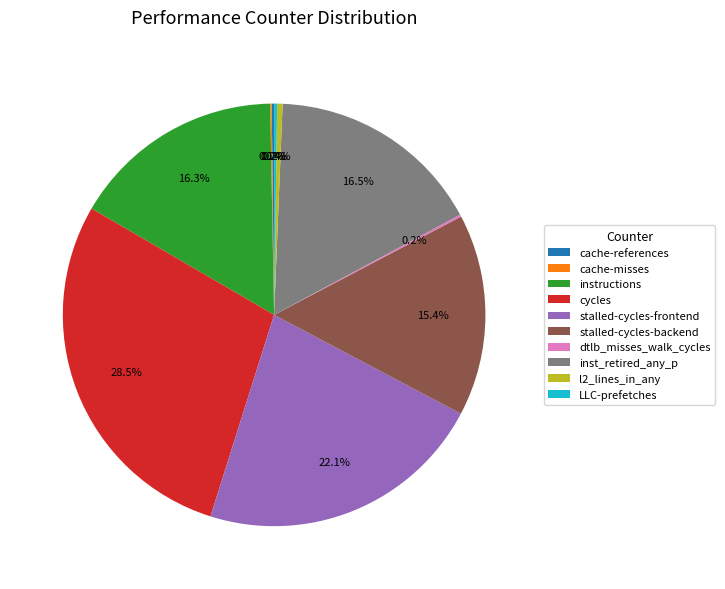

Approximately how many times larger is the value at stalled-cycles-backend compared to l2_lines_in_any?

37.3